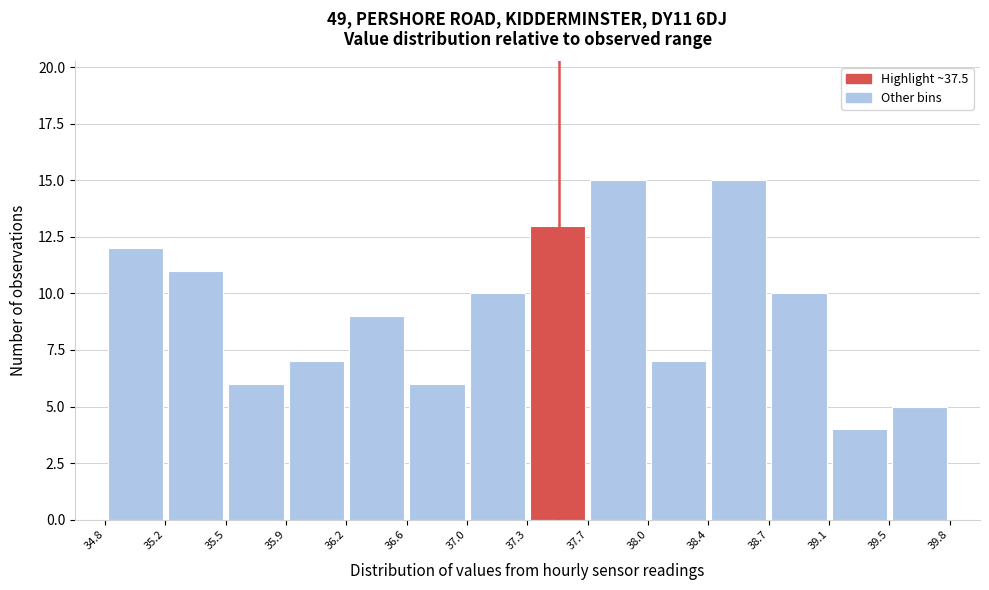

Reading left to right, list every bar in this chart as the range it spans on the x-axis followed by its height. The values are not printed on the chart, so give them approximately, as read against the axis.

34.8 to 35.2: 12
35.2 to 35.5: 11
35.5 to 35.9: 6
35.9 to 36.2: 7
36.2 to 36.6: 9
36.6 to 37.0: 6
37.0 to 37.3: 10
37.3 to 37.7: 13
37.7 to 38.0: 15
38.0 to 38.4: 7
38.4 to 38.7: 15
38.7 to 39.1: 10
39.1 to 39.5: 4
39.5 to 39.8: 5